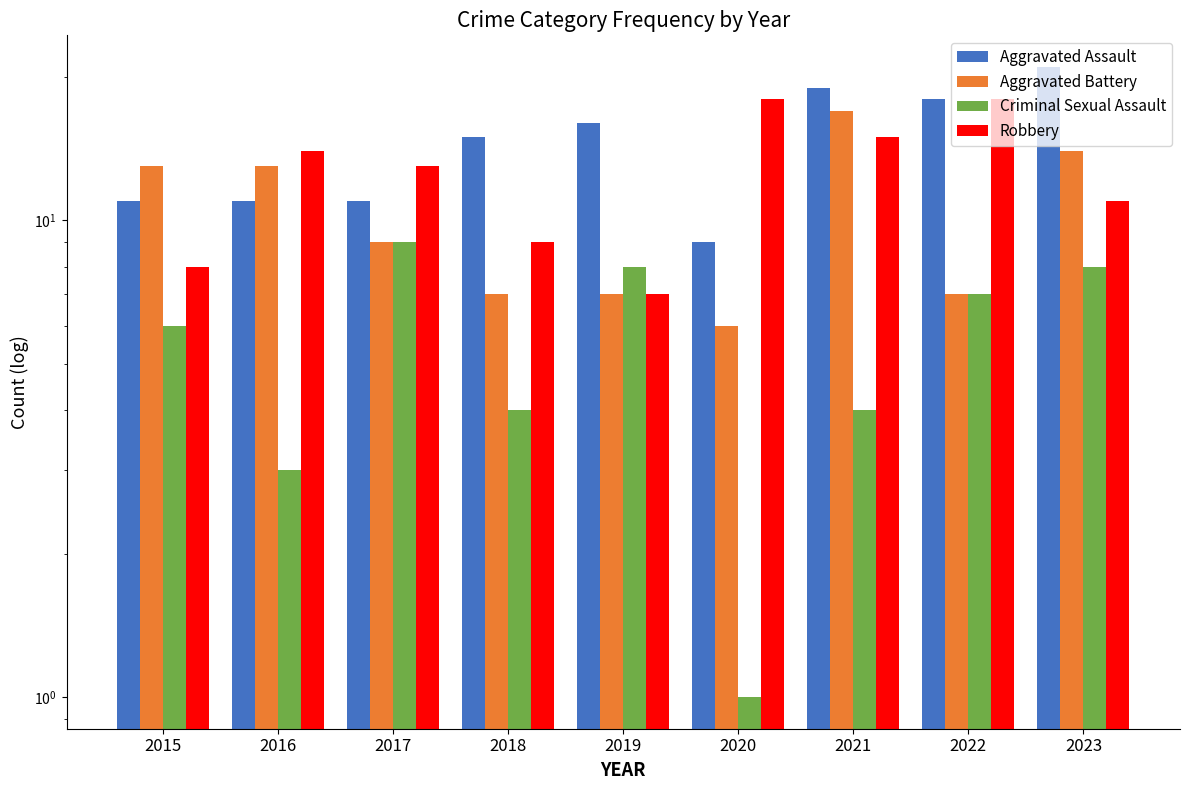

What is the highest value of the Aggravated Assault series?

21